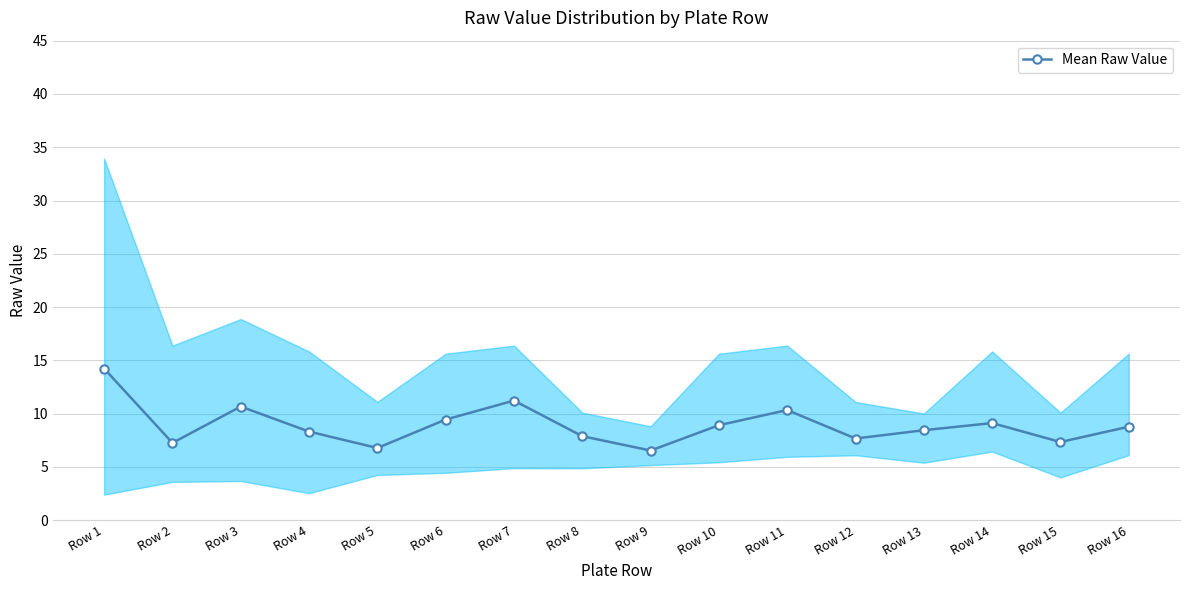

True or false: the data shows 8.8 at Row 16.

True